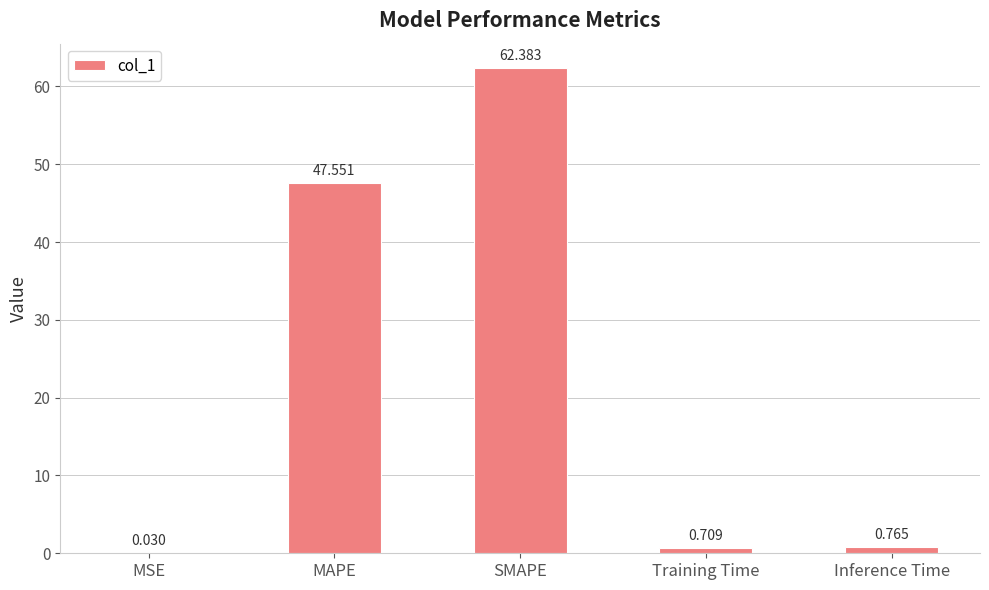

Where is the data nearest to the value 31?

MAPE